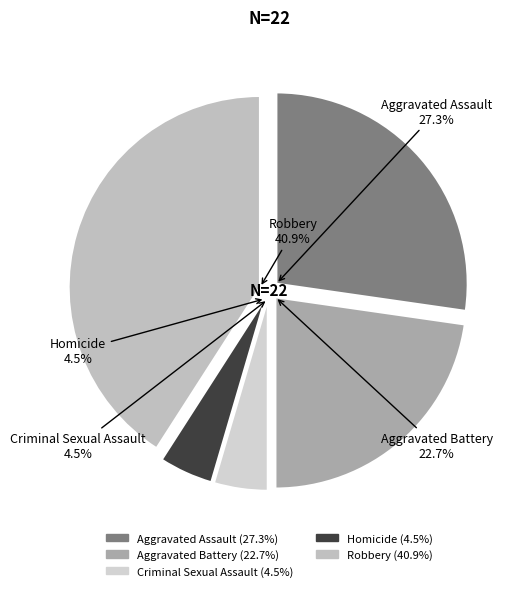

What is the change in value from Aggravated Assault to Aggravated Battery?

-1